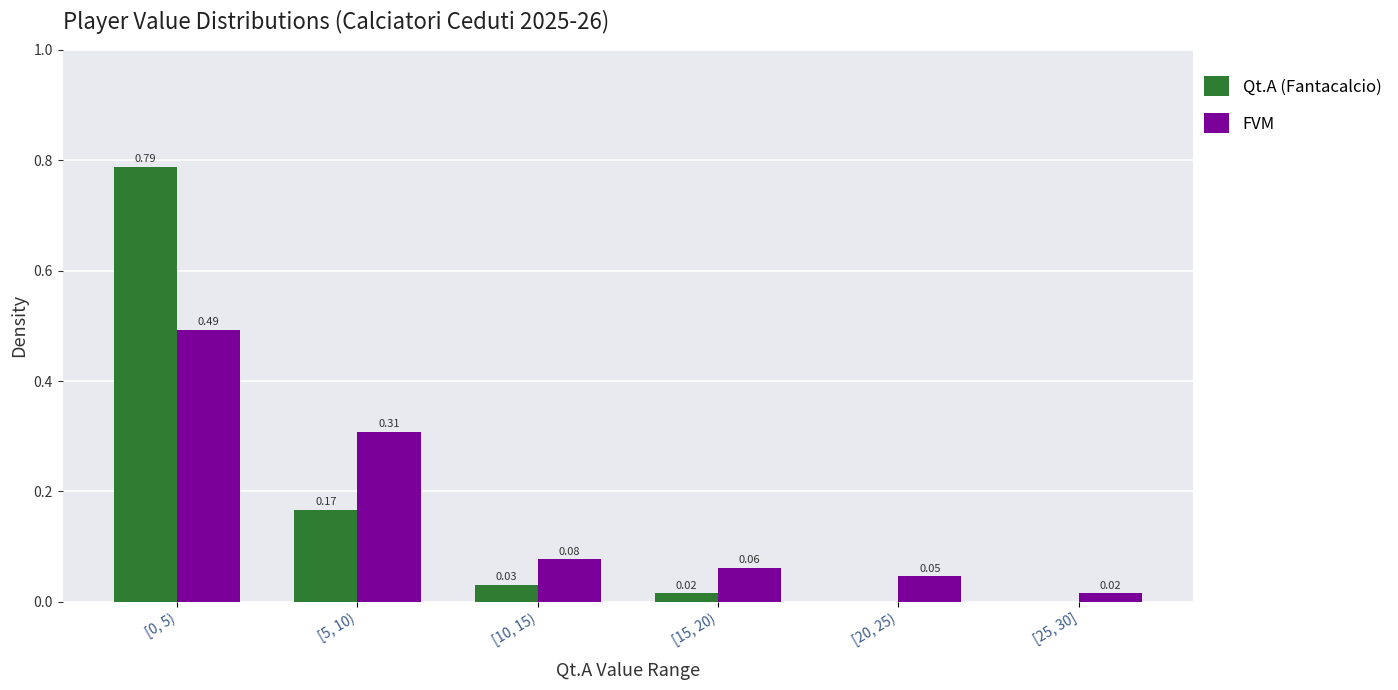

What is the sum of the FVM values at [0, 5) and [10, 15)?

0.6